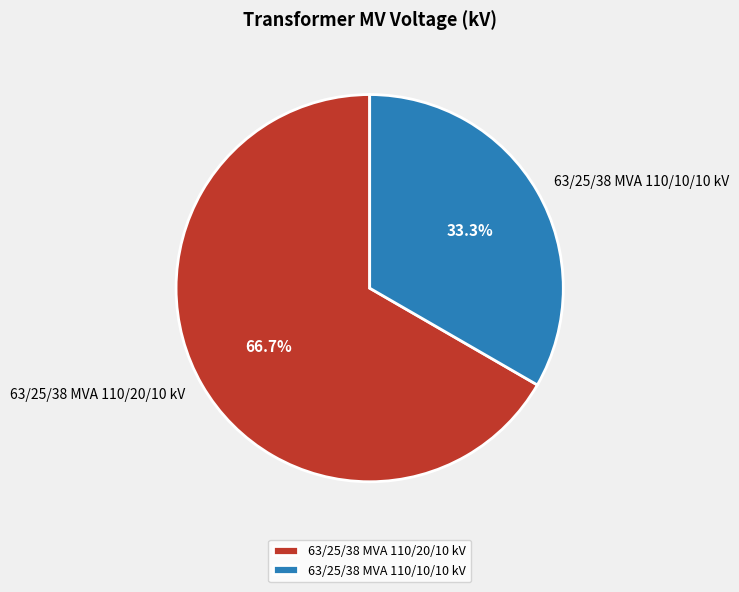

Does 63/25/38 MVA 110/20/10 kV account for over 50% of the chart?

Yes